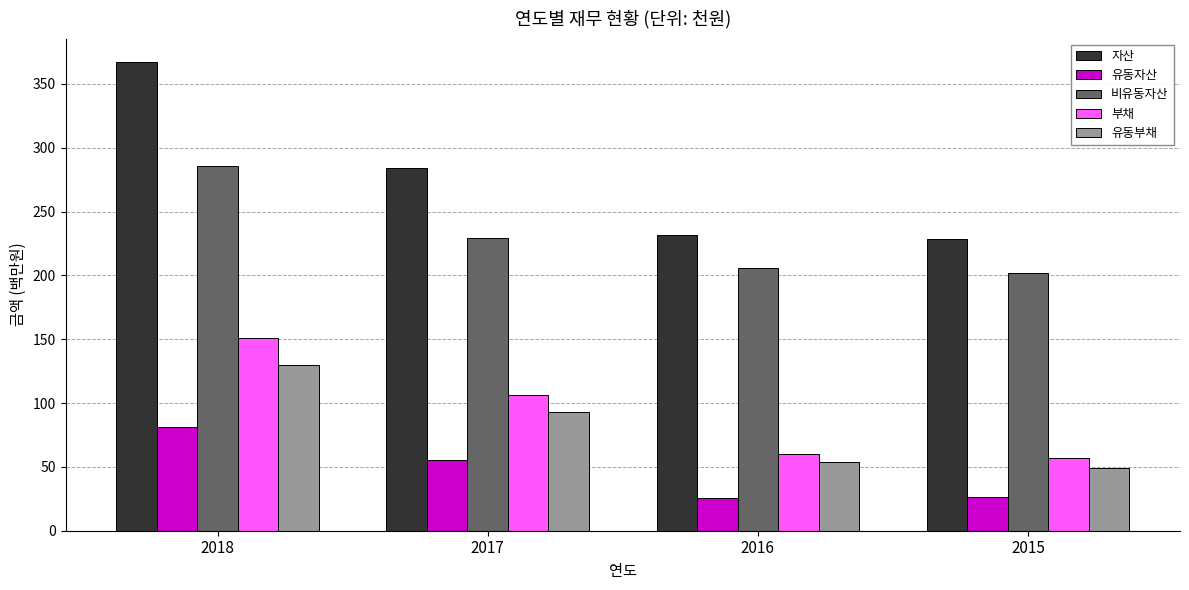

At how many categories does at least one series exceed 315?

1